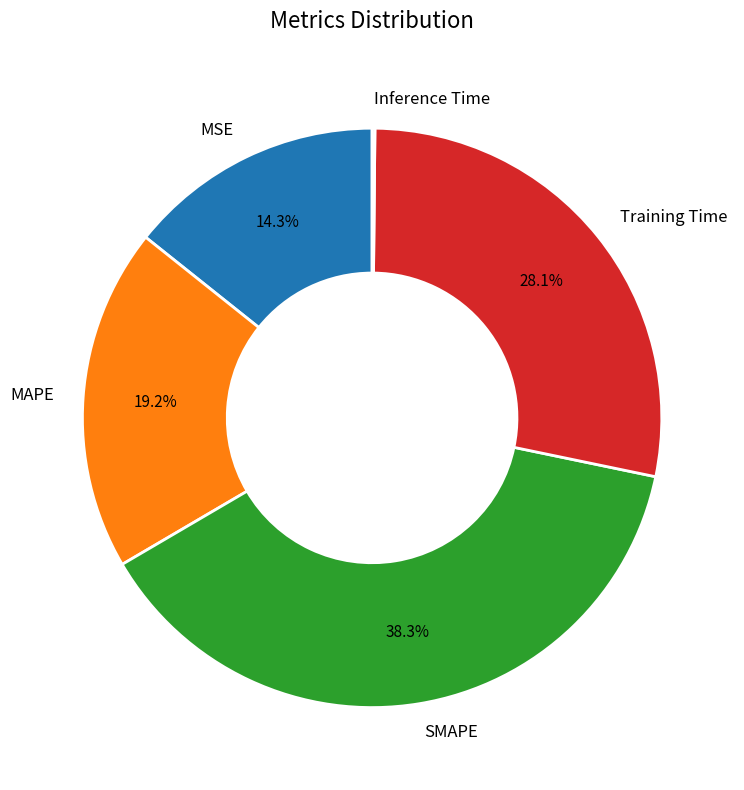

What percentage is NOT represented by Training Time?

71.9%